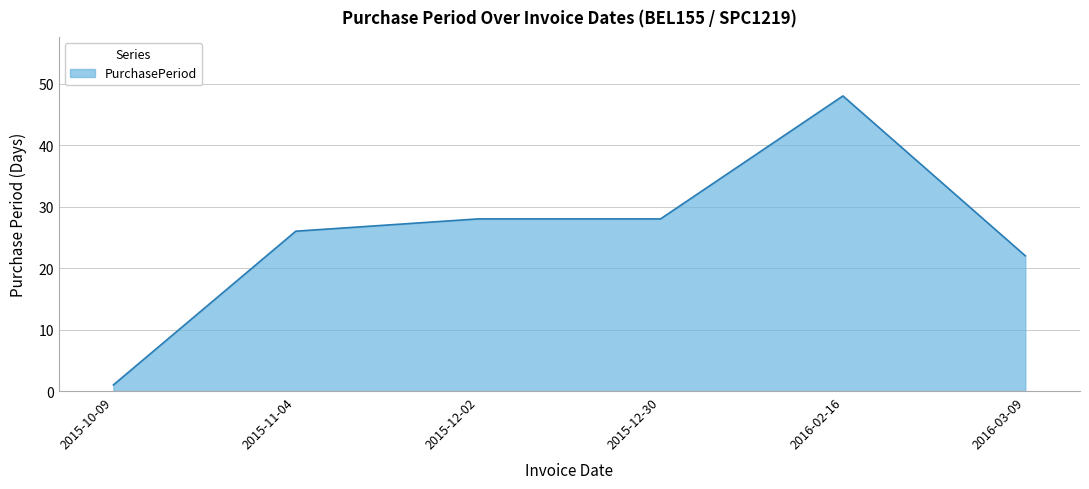

What is the difference between the maximum and minimum values?

47